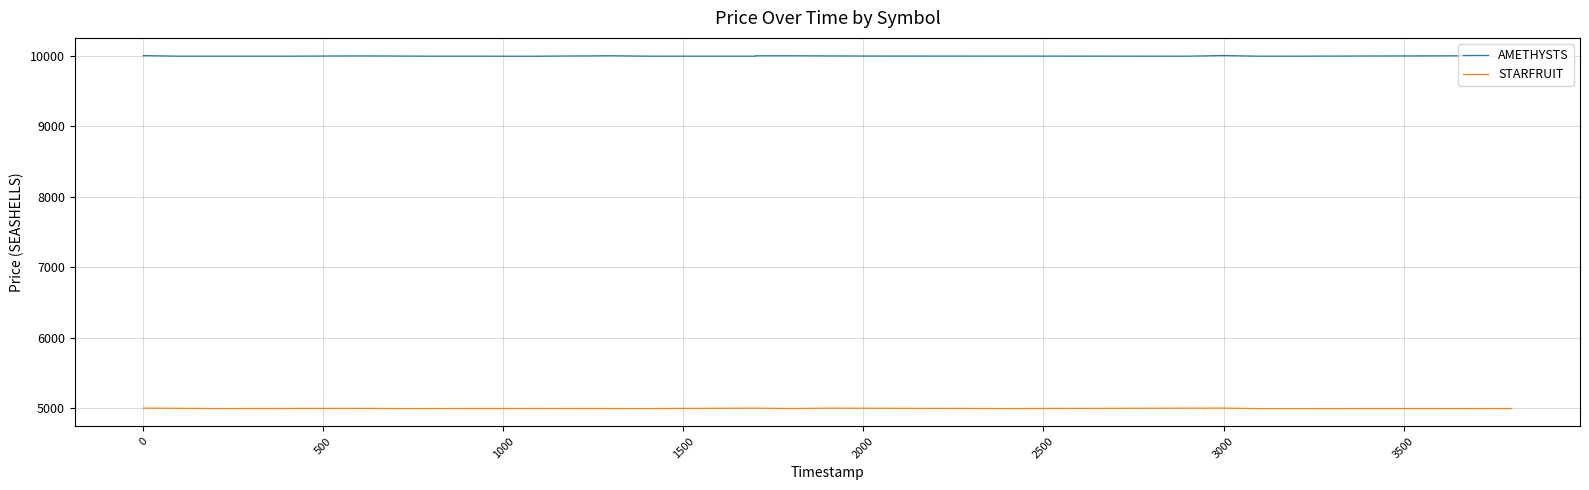

Between 1400 and 3800, which is larger?

1400